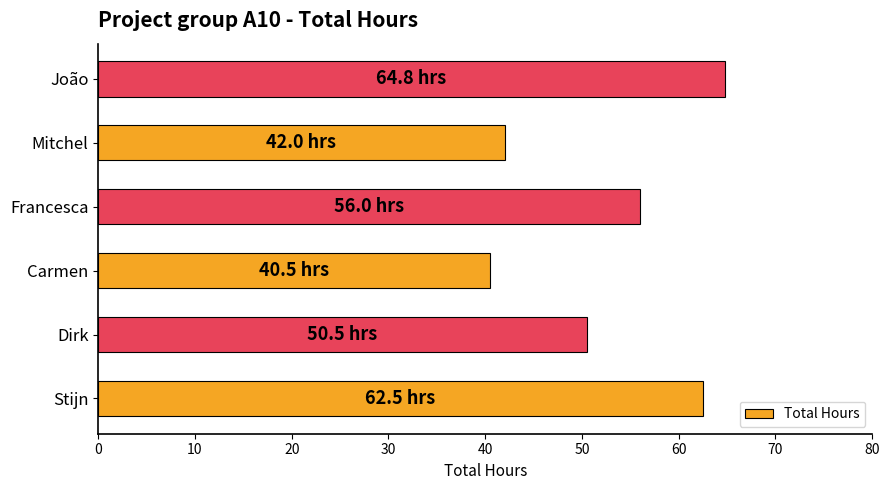

Which has a higher value, Stijn or Dirk?

Stijn